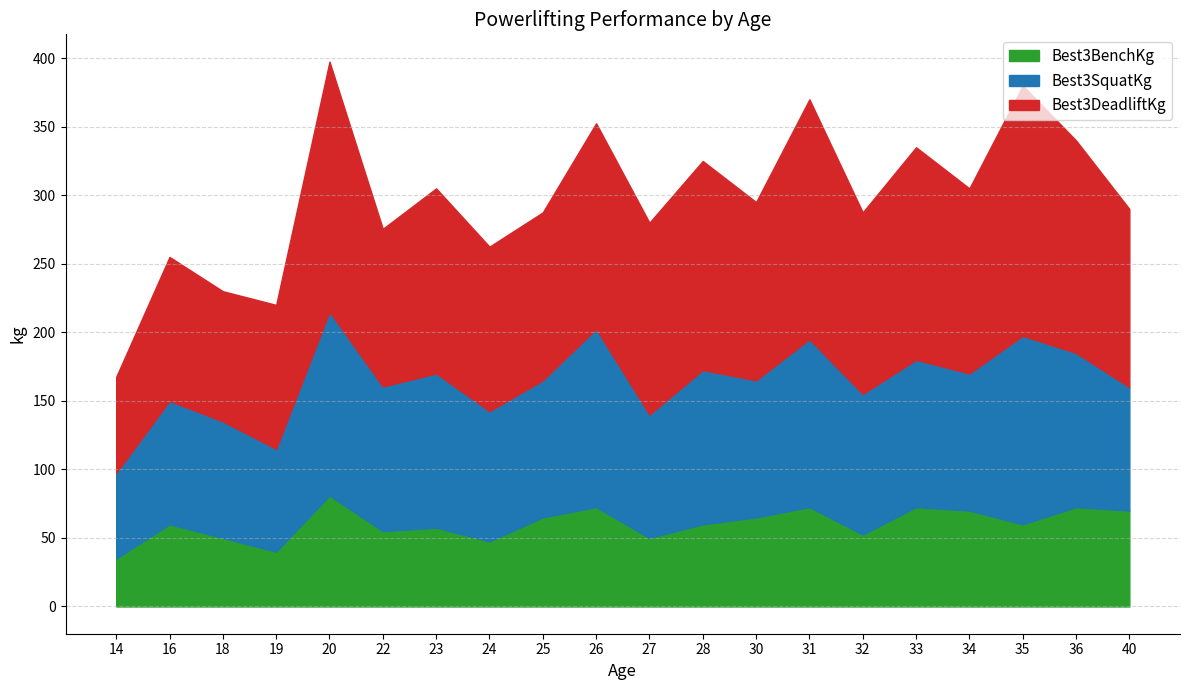

What is the difference between the second highest and second lowest values in the Best3DeadliftKg series?

87.5